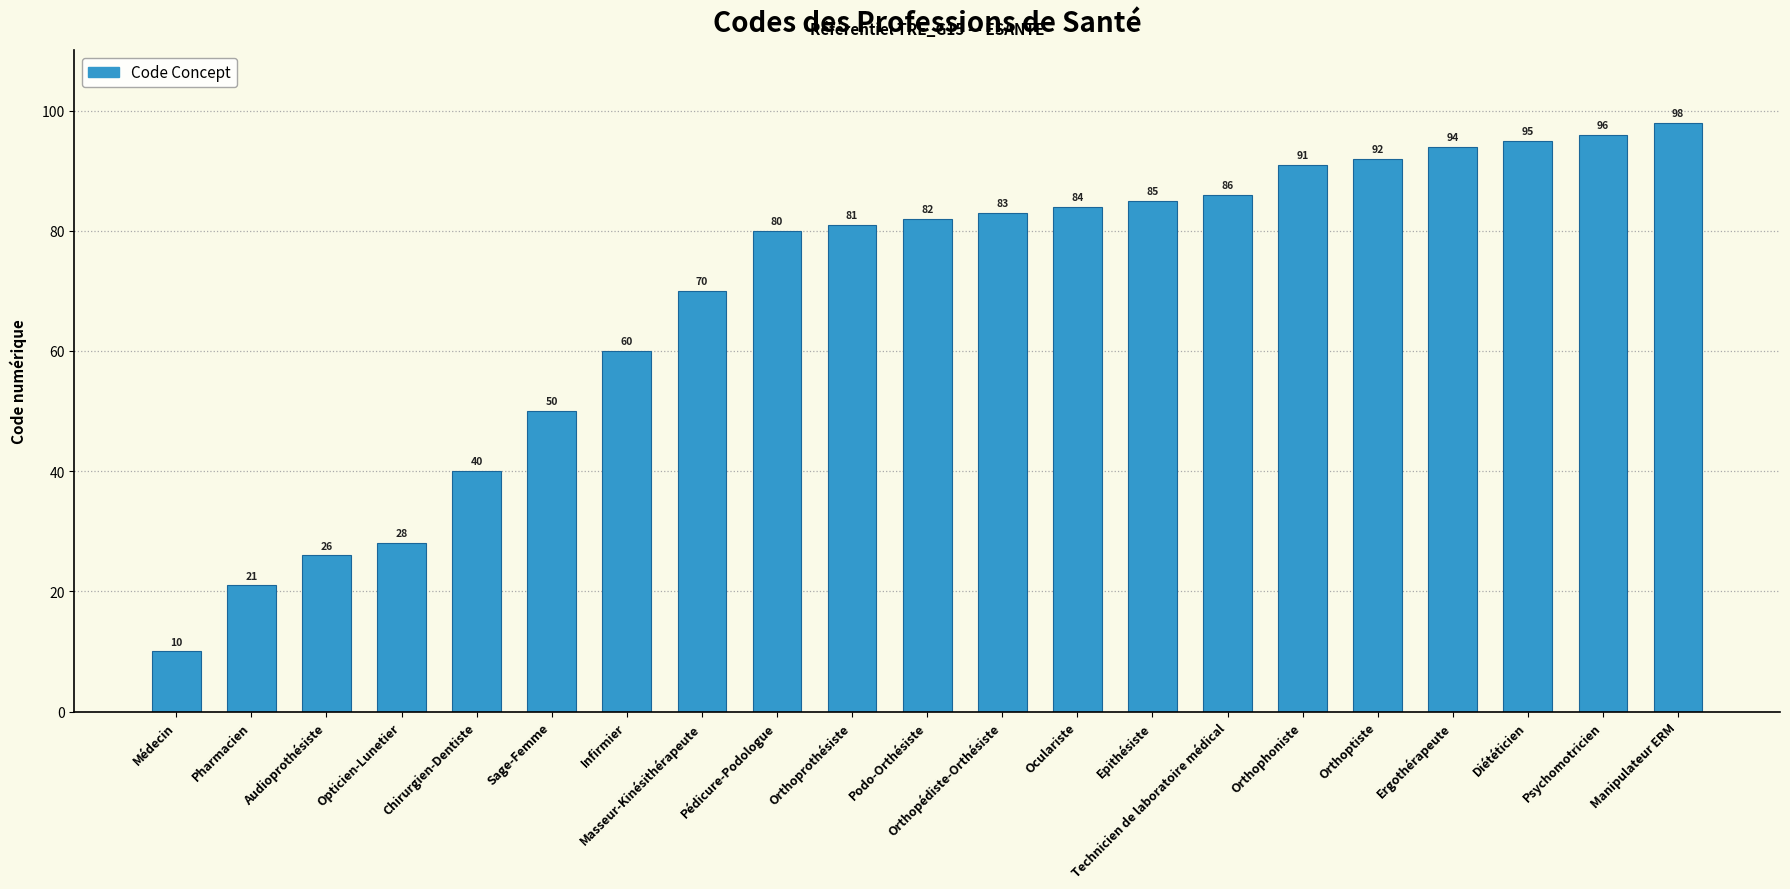

What is the difference between the maximum and second lowest values?

77